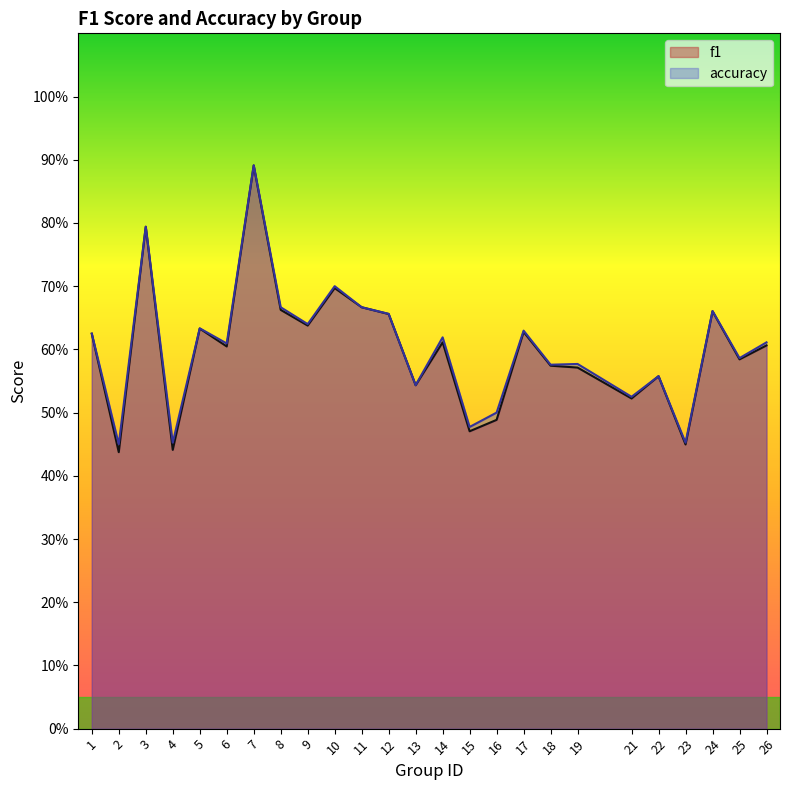

Between 25 and 24, which is larger?

24